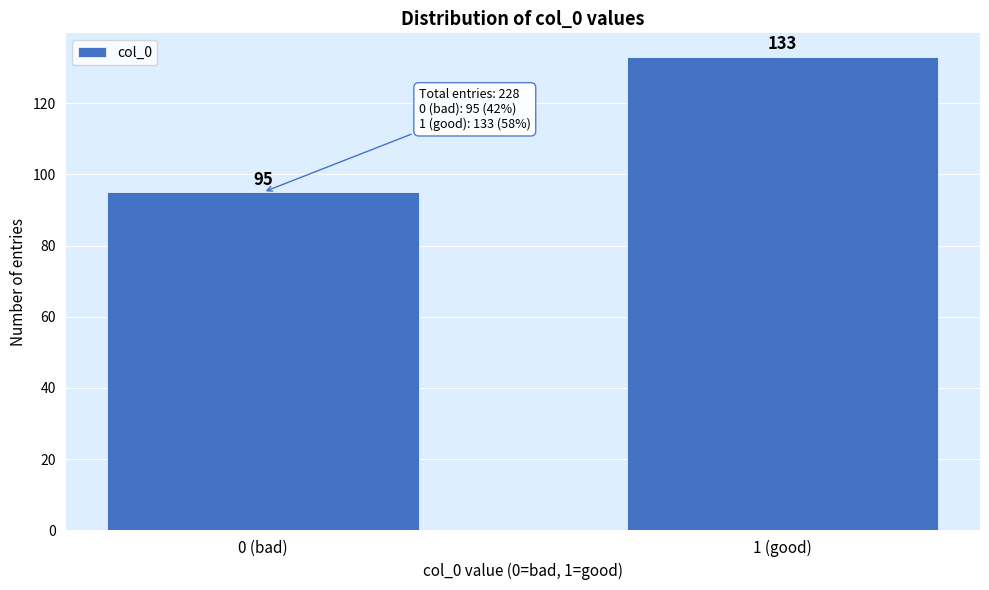

Reading right to left, what are all the values shown in this chart?

1 (good)=133	0 (bad)=95